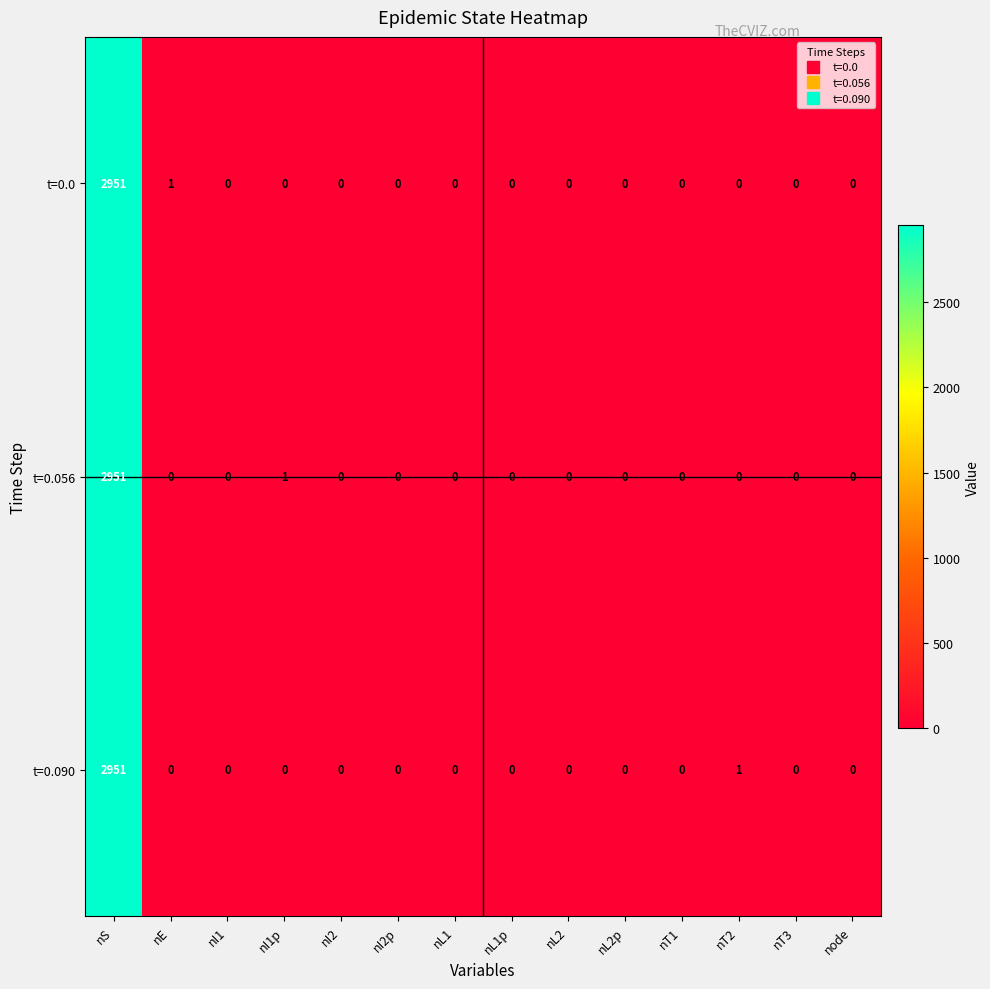

At which category is the sum across all series the highest?

nS